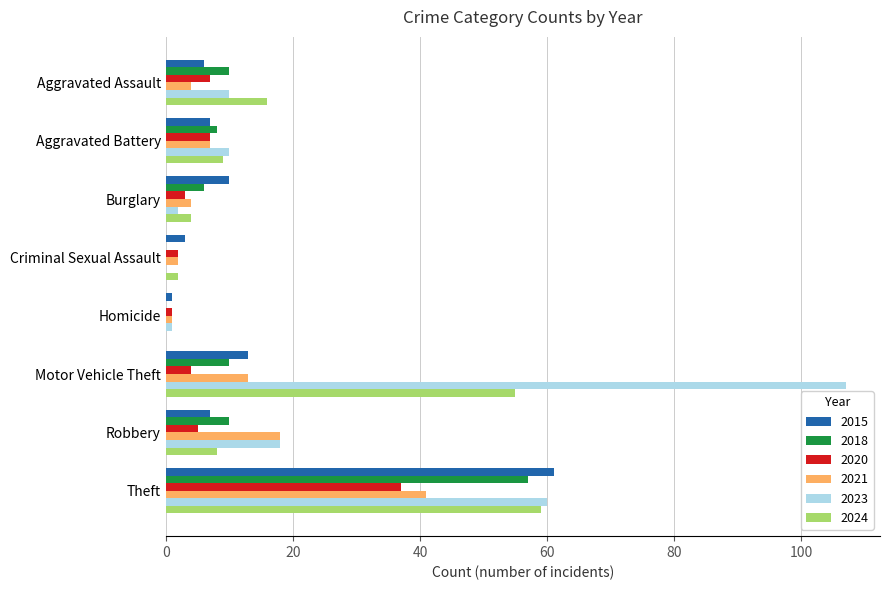

True or false: 2020 has a value of 1 at Homicide.

True